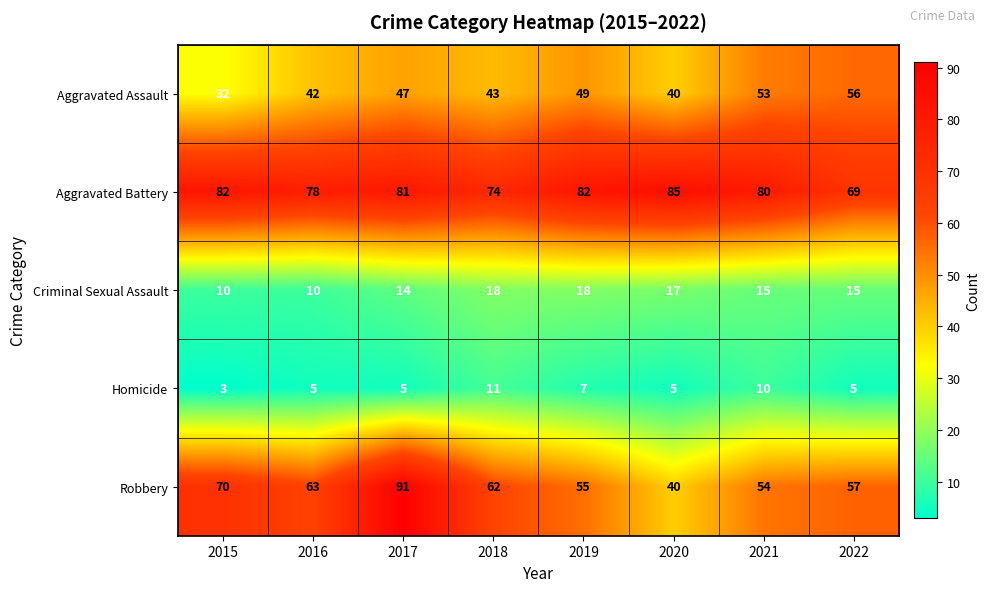

At which label does Criminal Sexual Assault first exceed 15?

2018